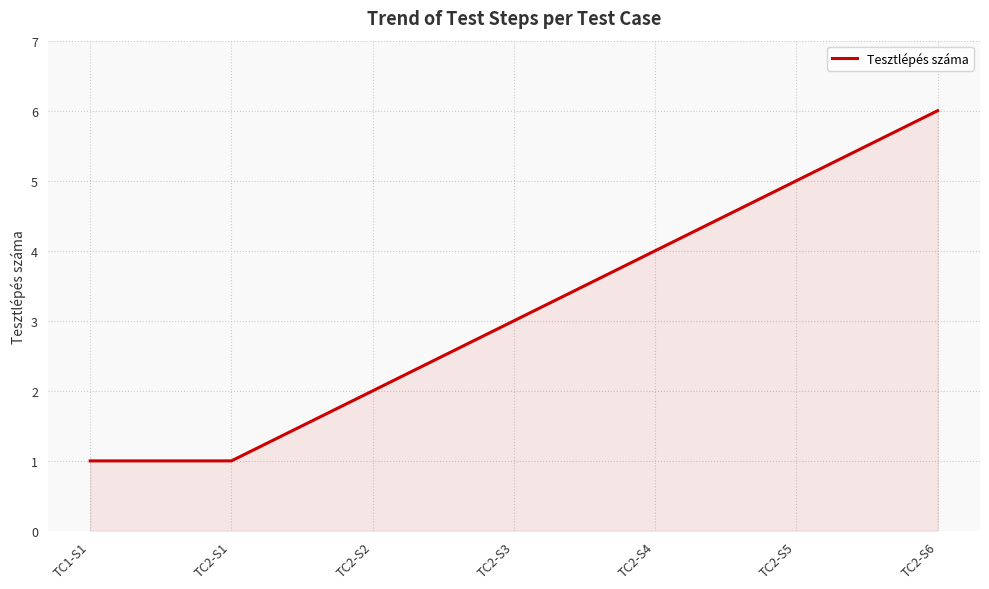

True or false: the data shows 2 at TC2-S2.

True